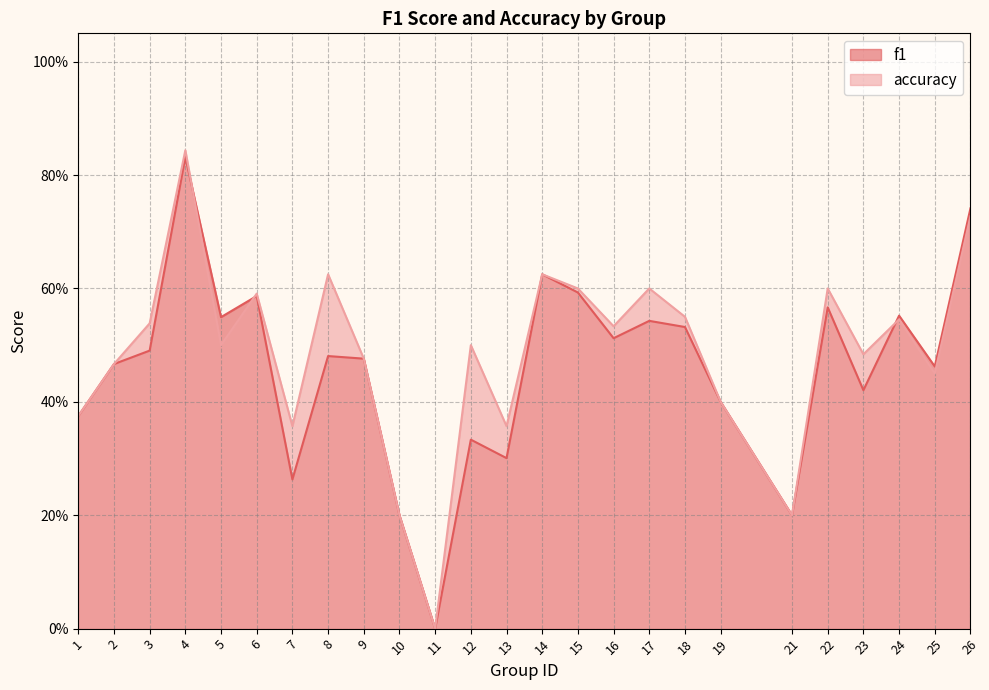

Rank the categories by f1 value from highest to lowest.

4, 26, 14, 15, 6, 22, 24, 5, 17, 18, 16, 3, 8, 9, 2, 25, 23, 19, 1, 12, 13, 7, 10, 21, 11